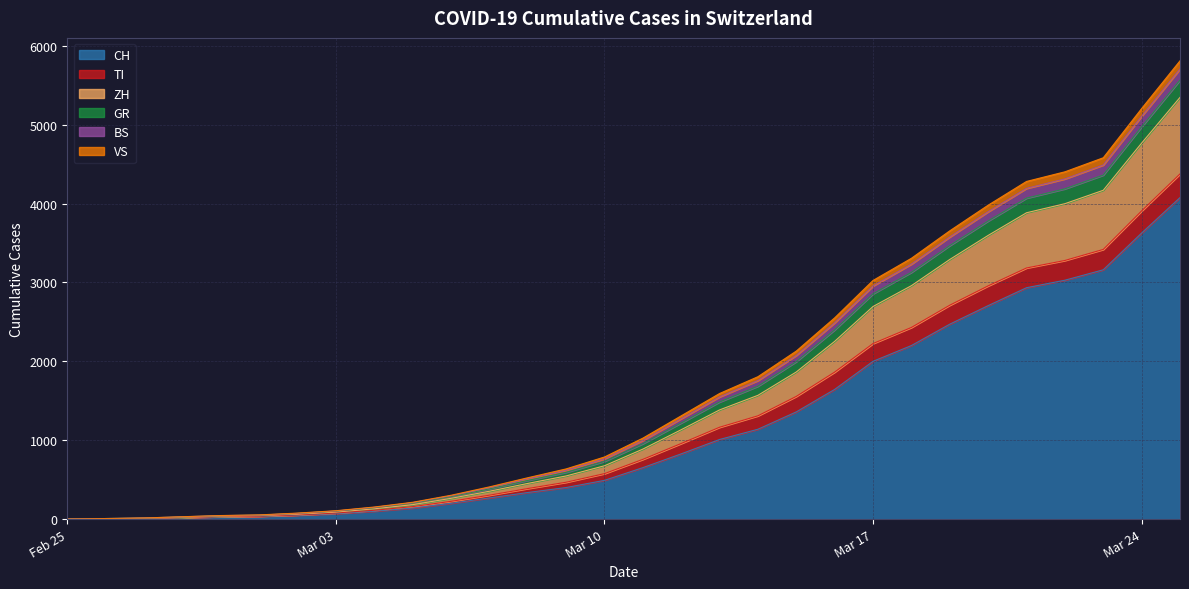

Which has a higher value, 2020-03-14 or 2020-03-23?

2020-03-23